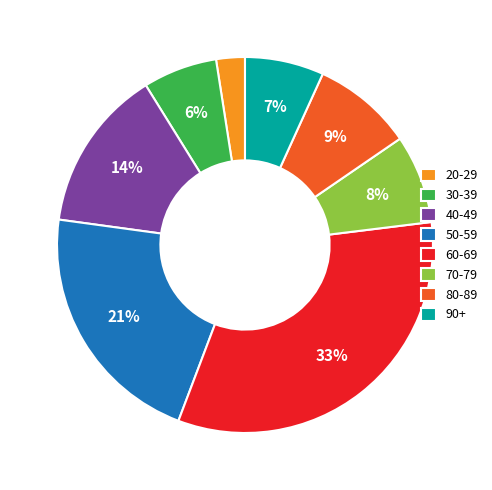

To the nearest percent, what is the difference between the 30-39 and 20-29 slice percentages?

4%